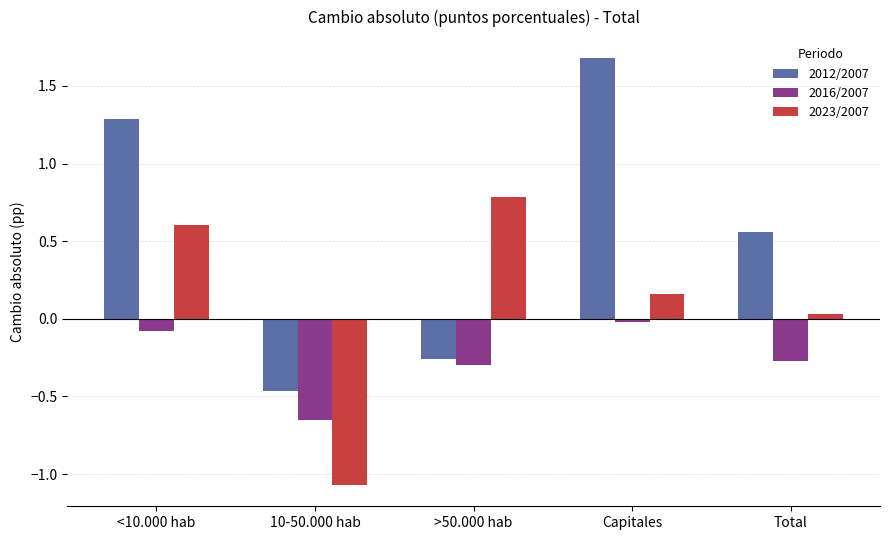

Which label corresponds to the smallest value in the chart?

10-50.000 hab